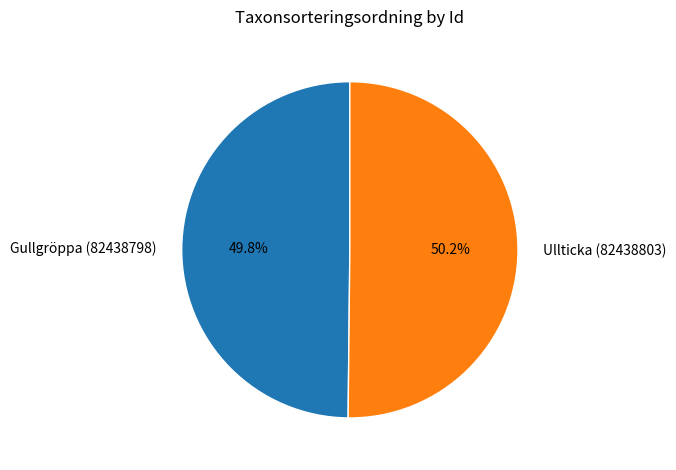

Count the number of slices in the pie.

2